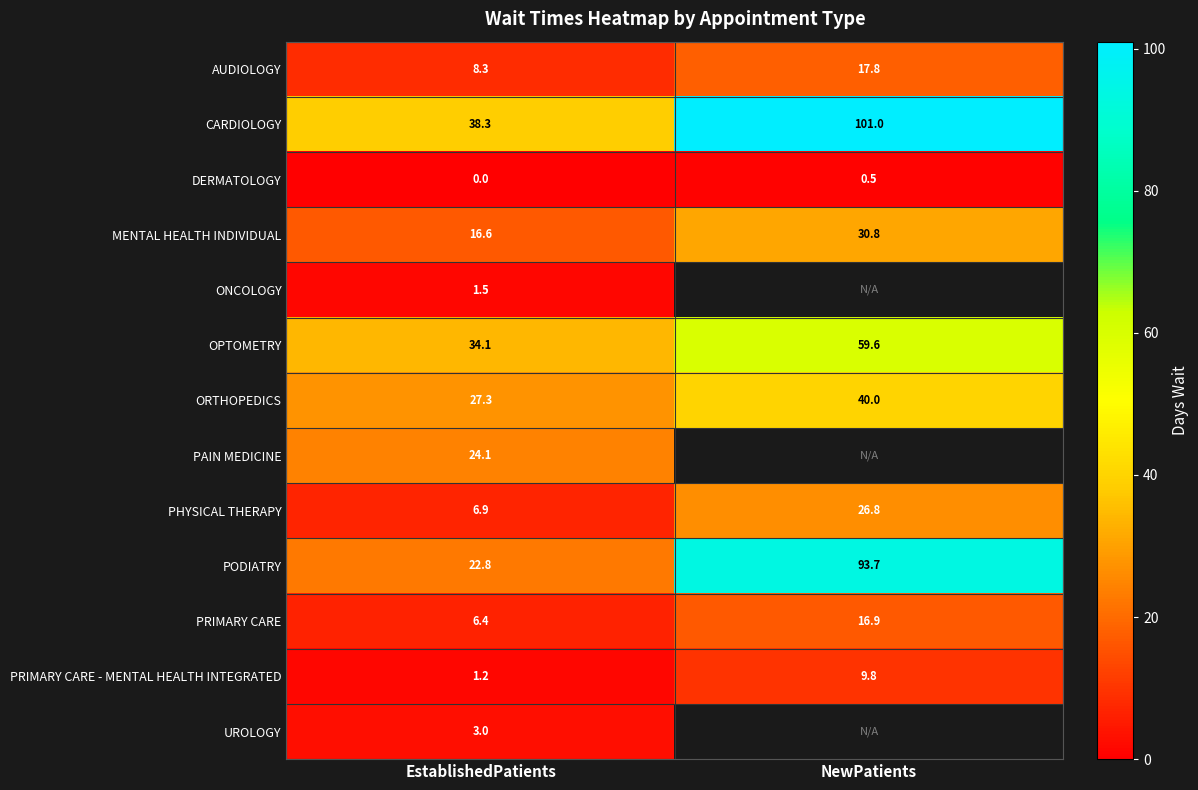

What is the sum of the OPTOMETRY values at NewPatients and EstablishedPatients?

93.7